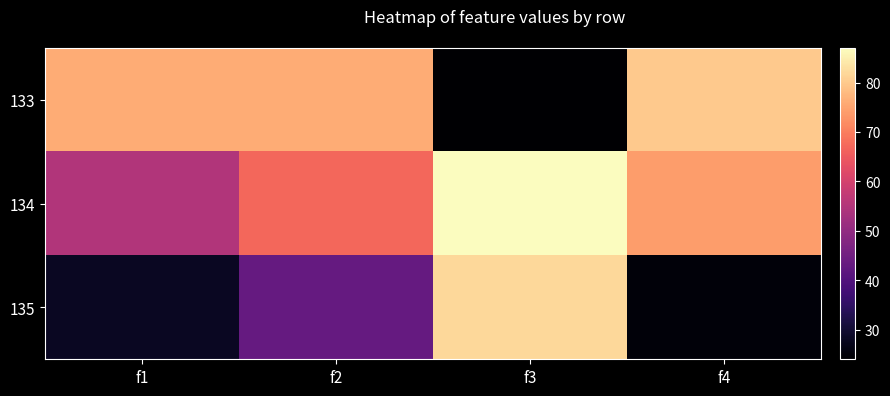

Between f1 and f3, which series saw the biggest shift?

135